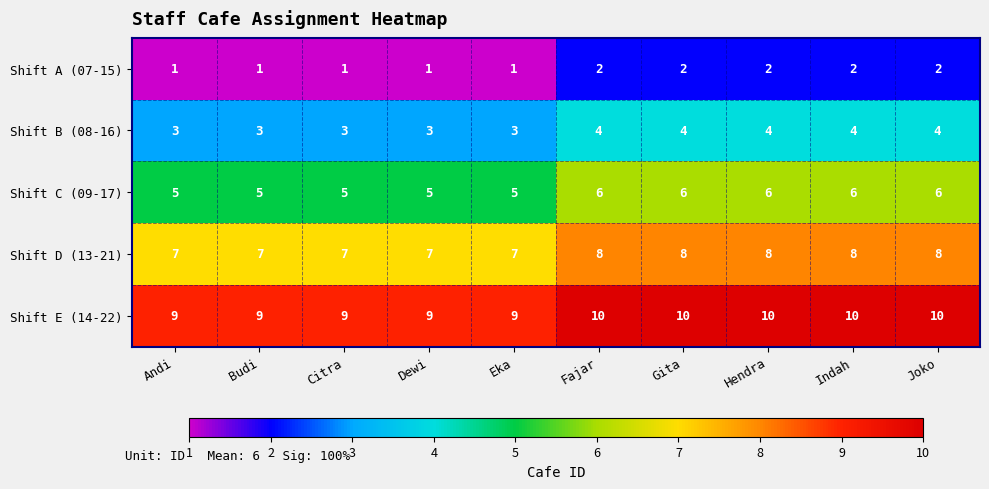

What is the difference between the highest and lowest values at Citra?

8